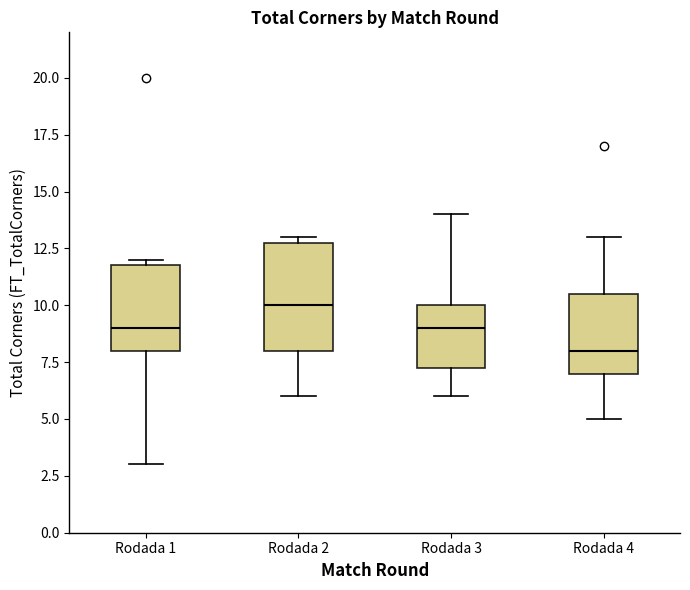

Comparing the boxes themselves (not the whiskers), which one is the tallest?

Rodada 2